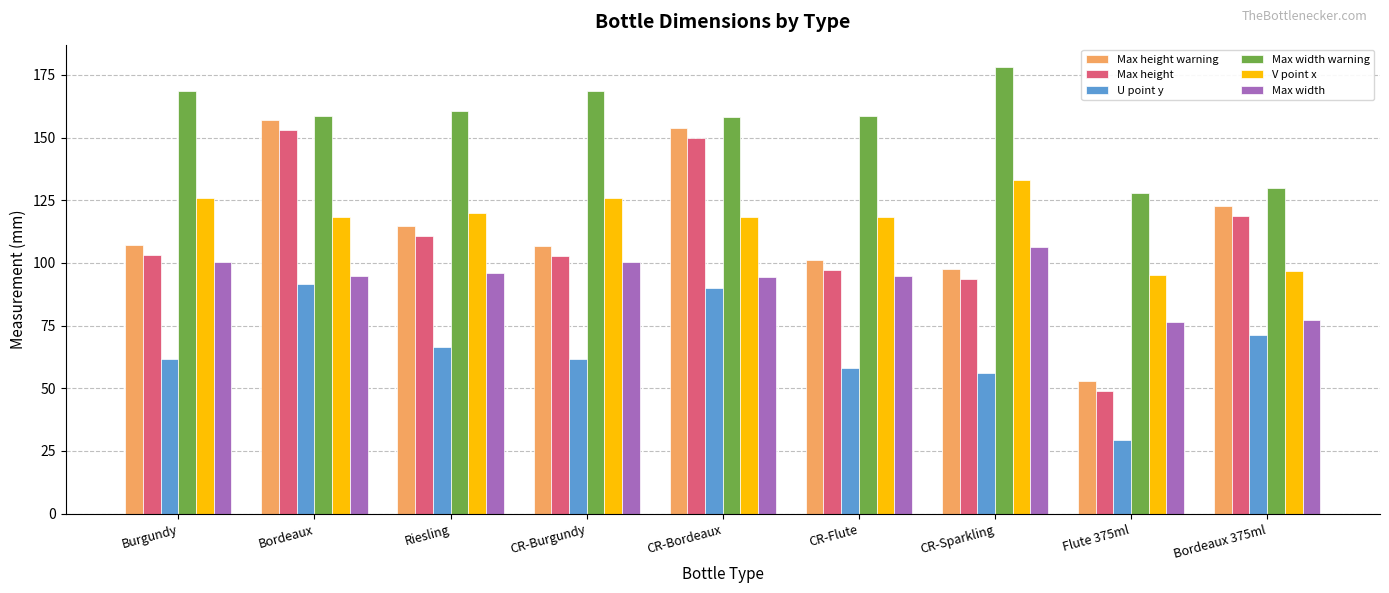

What is the lowest value of the Max width warning series?

127.8